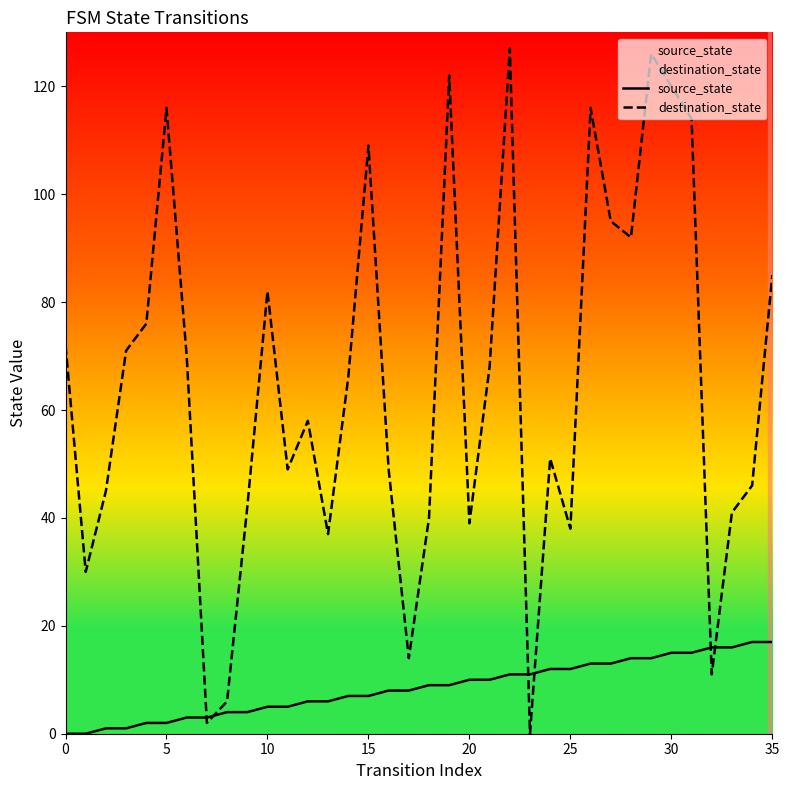

At 15, list the series in order from largest to smallest.

destination_state, source_state